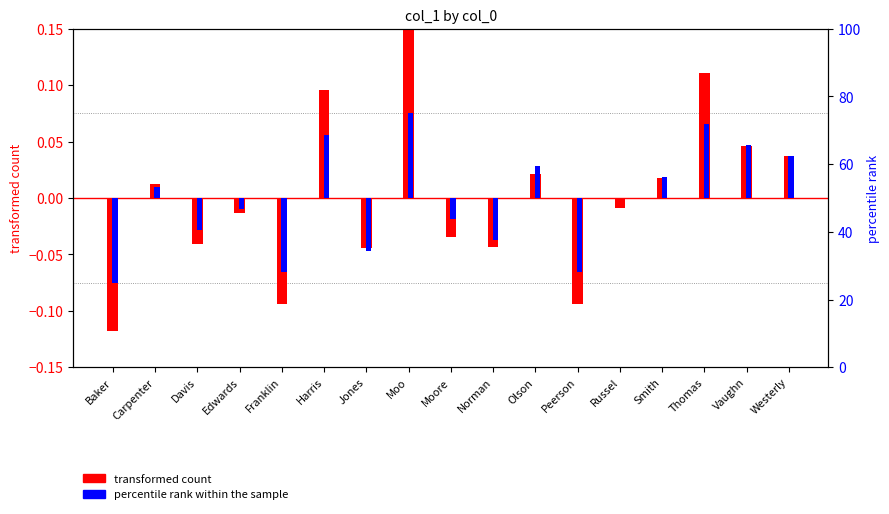

How many bars are there in each group?

2